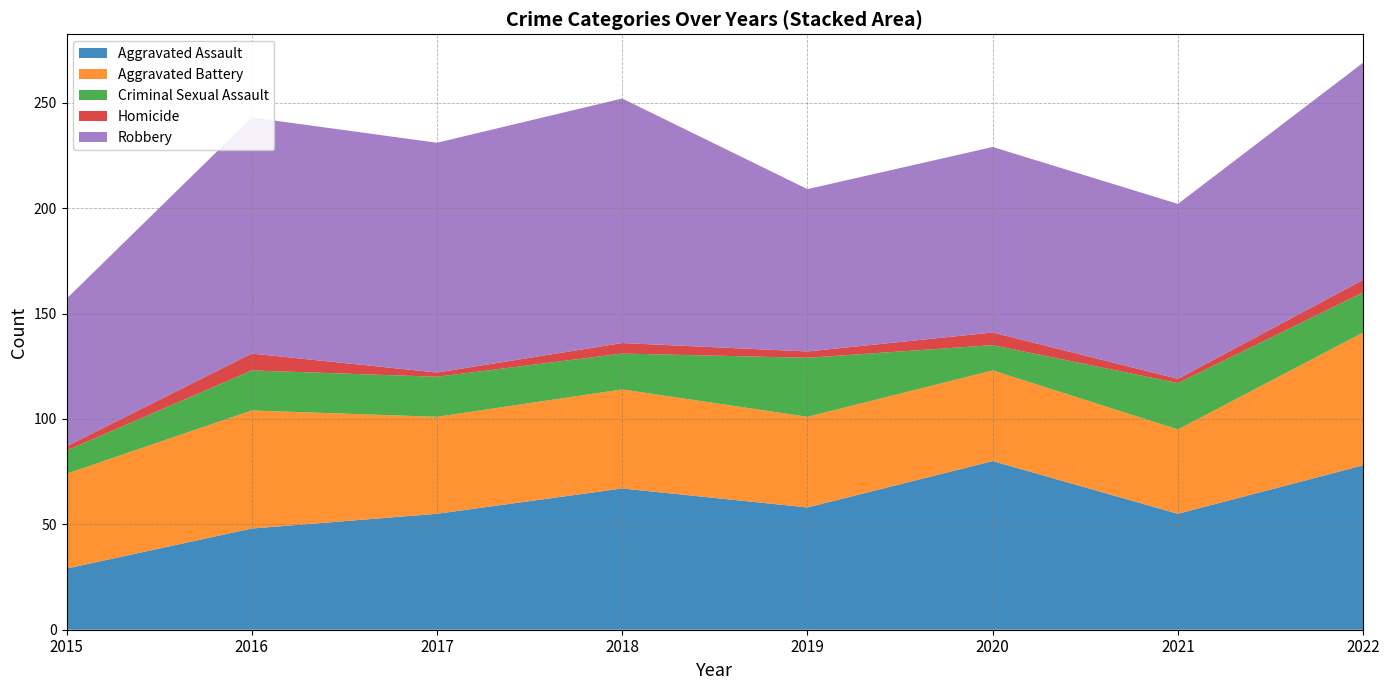

Reading left to right, transcribe all the data shown in this chart.

Aggravated Assault: 2015=29	2016=48	2017=55	2018=67	2019=58	2020=80	2021=55	2022=78
Aggravated Battery: 2015=45	2016=56	2017=46	2018=47	2019=43	2020=43	2021=40	2022=63
Criminal Sexual Assault: 2015=11	2016=19	2017=19	2018=17	2019=28	2020=12	2021=22	2022=19
Homicide: 2015=2	2016=8	2017=2	2018=5	2019=3	2020=6	2021=2	2022=6
Robbery: 2015=70	2016=112	2017=109	2018=116	2019=77	2020=88	2021=83	2022=103